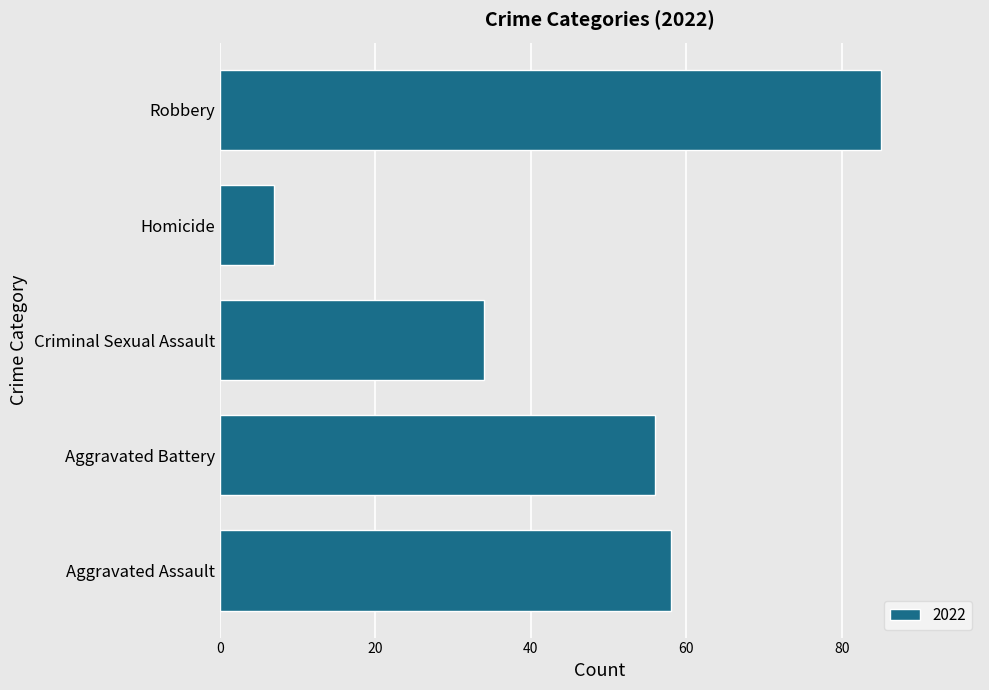

Which has a higher value, Homicide or Aggravated Assault?

Aggravated Assault